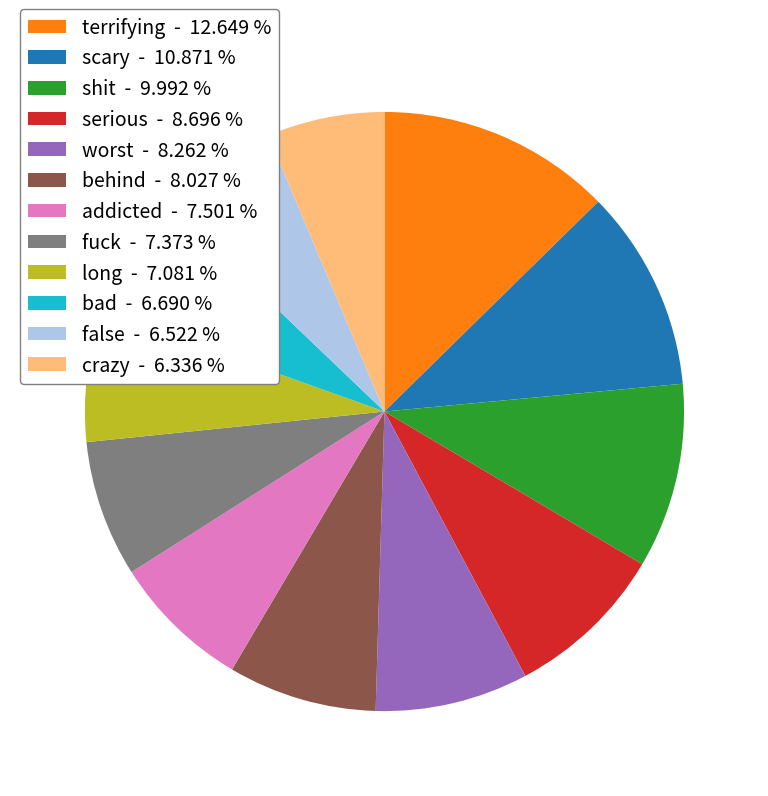

Does any single category account for the majority?

No